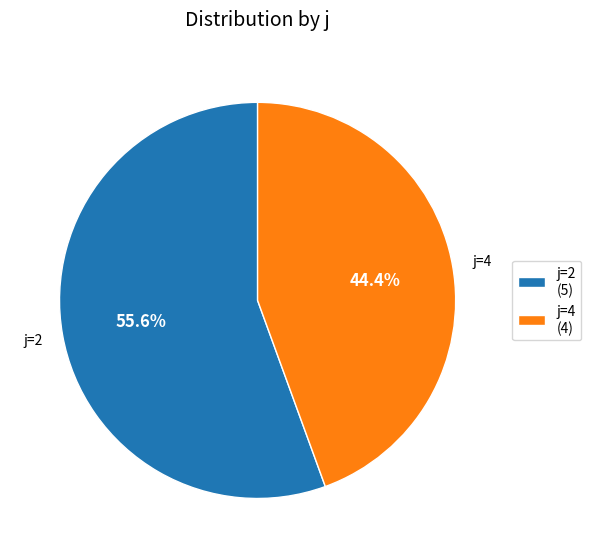

To the nearest percent, what is the difference between the largest and smallest slice percentages?

11%